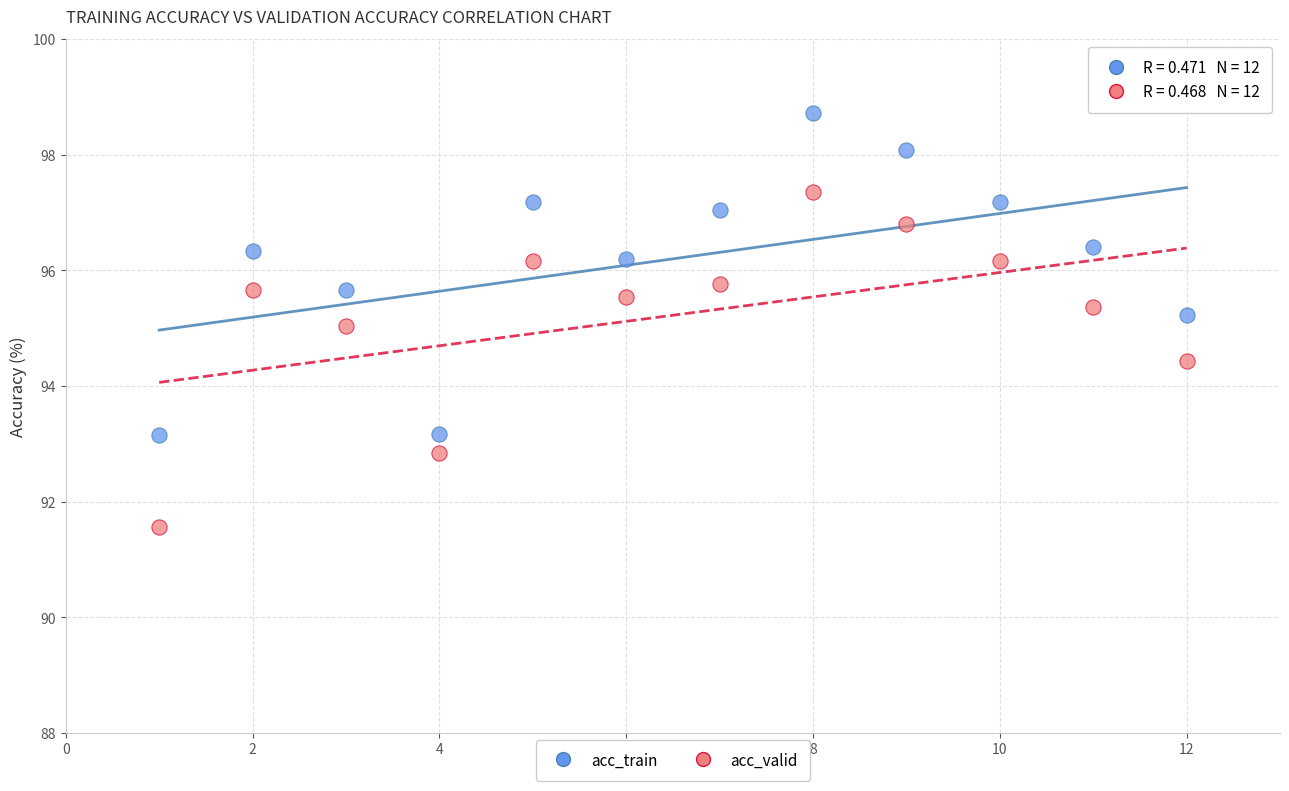

Which series contains the highest Y value?

acc_train